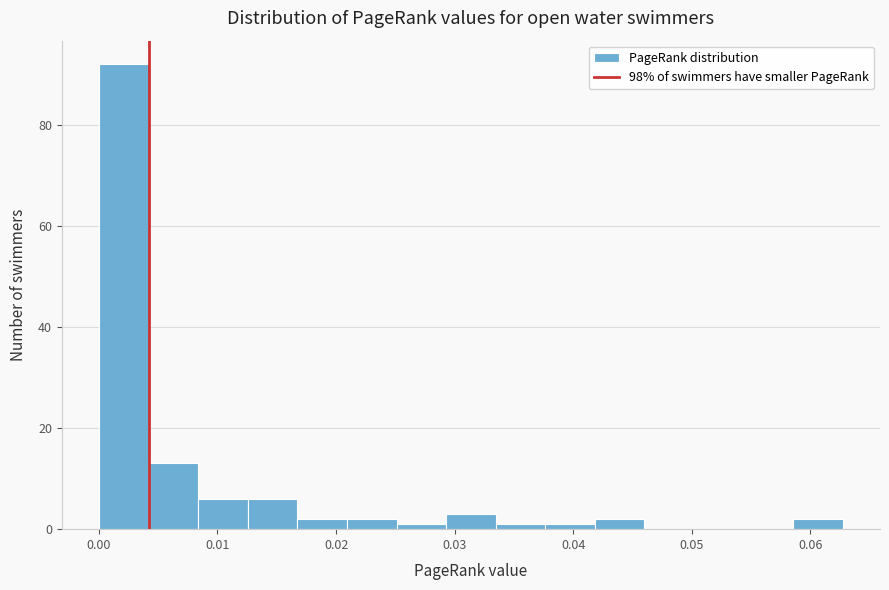

Reading left to right, transcribe this chart: for each bar, give the range it covers on the x-axis and its height. Neither the bar edges nor the heights are printed on the chart, so give them approximately, as read against the axes.

0.000 to 0.004: 92
0.004 to 0.008: 14
0.008 to 0.013: 6
0.013 to 0.017: 6
0.017 to 0.021: 2
0.021 to 0.025: 2
0.025 to 0.029: under 2
0.029 to 0.033: 4
0.033 to 0.038: under 2
0.038 to 0.042: under 2
0.042 to 0.046: 2
0.046 to 0.050: 0
0.050 to 0.054: 0
0.054 to 0.059: 0
0.059 to 0.063: 2